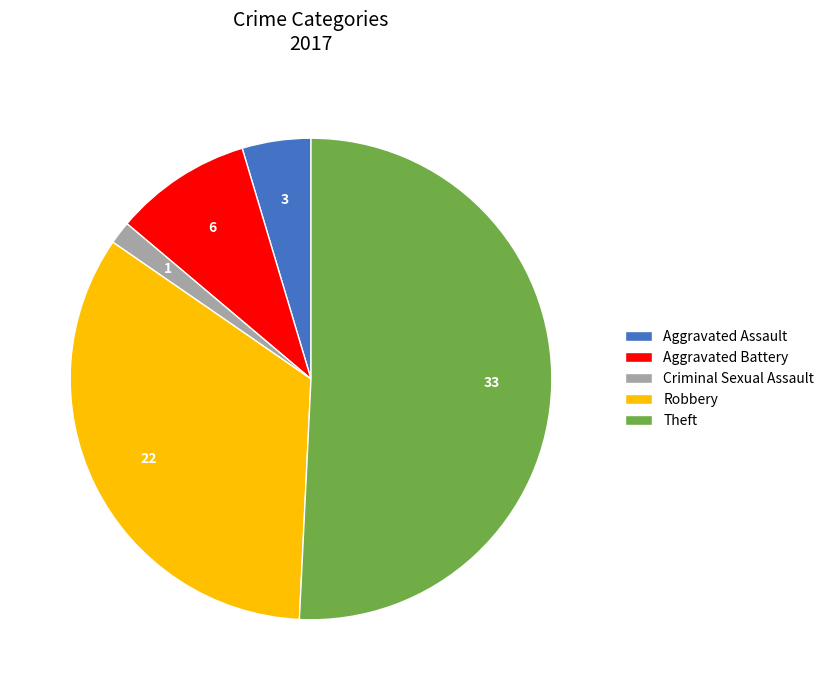

Does any single category account for the majority?

Yes